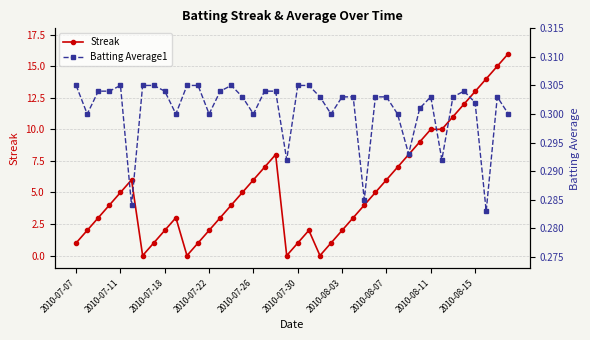

How many times do Streak and Batting Average1 cross each other?

8